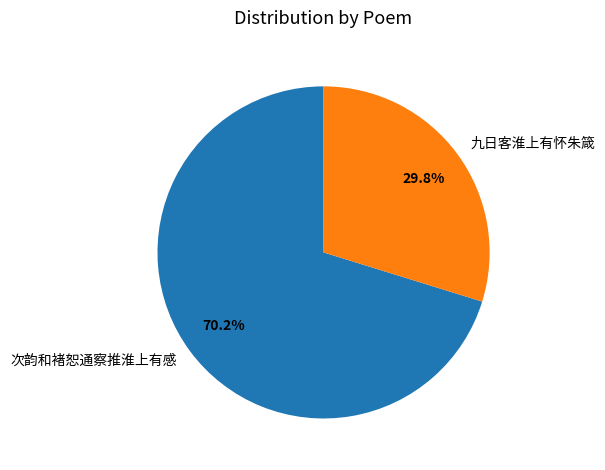

The 次韵和褚恕通察推淮上有感 slice represents 27% of the pie. True or false?

False